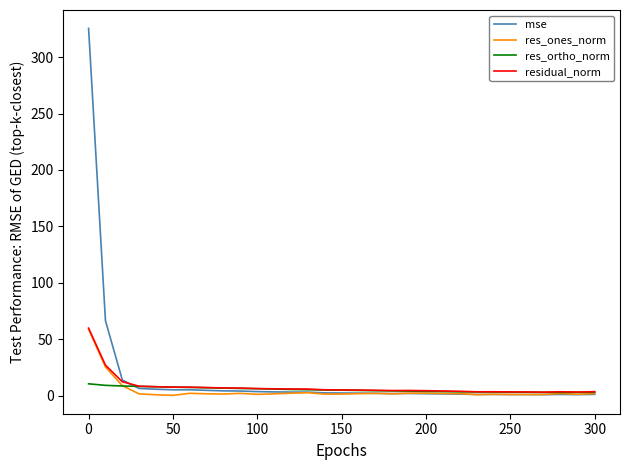

In mse, how many points are higher than both neighbors (excluding endpoints)?

3